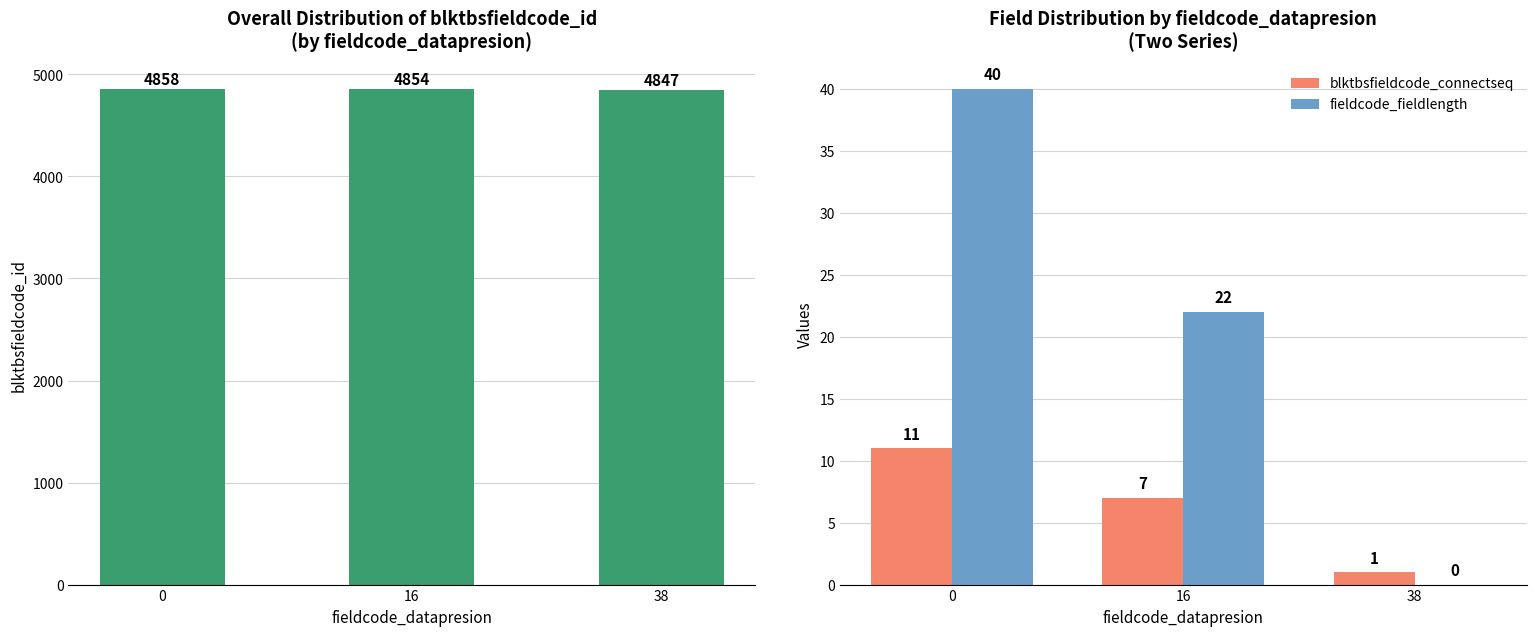

What is the sum of all blktbsfieldcode_connectseq values?

19